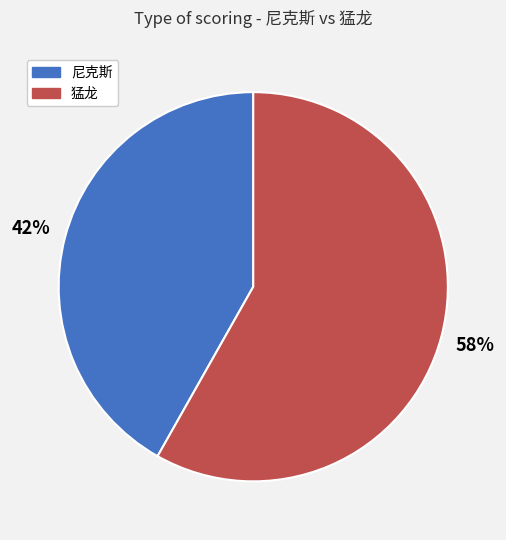

Is it true that 猛龙 is 47% of the pie?

False